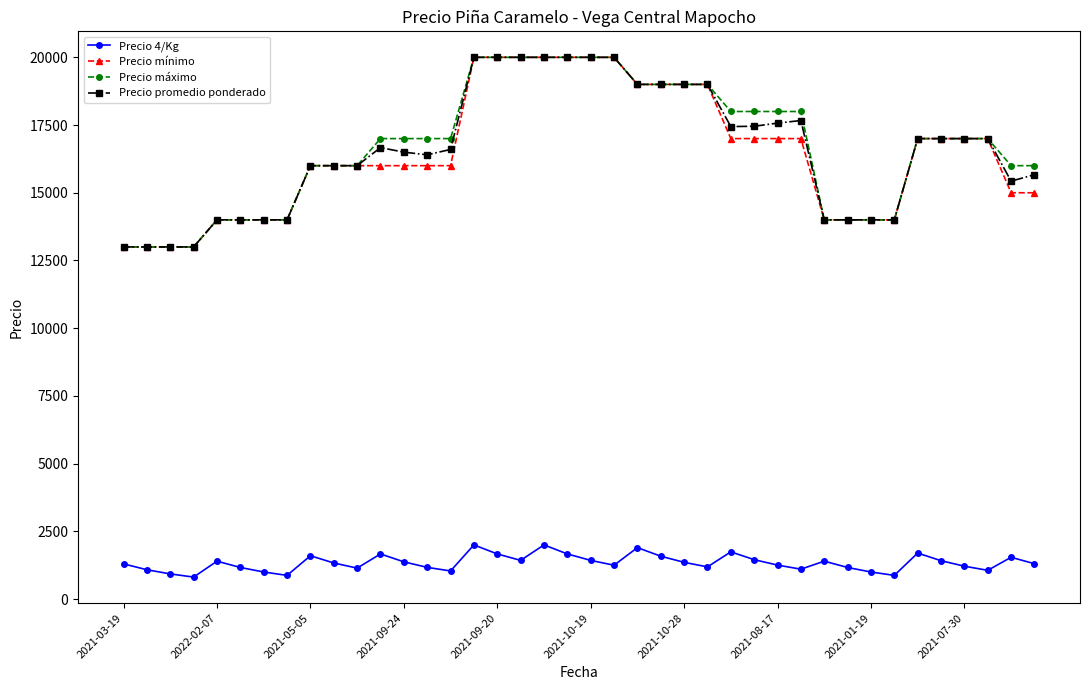

What is the minimum value shown in the chart?

812